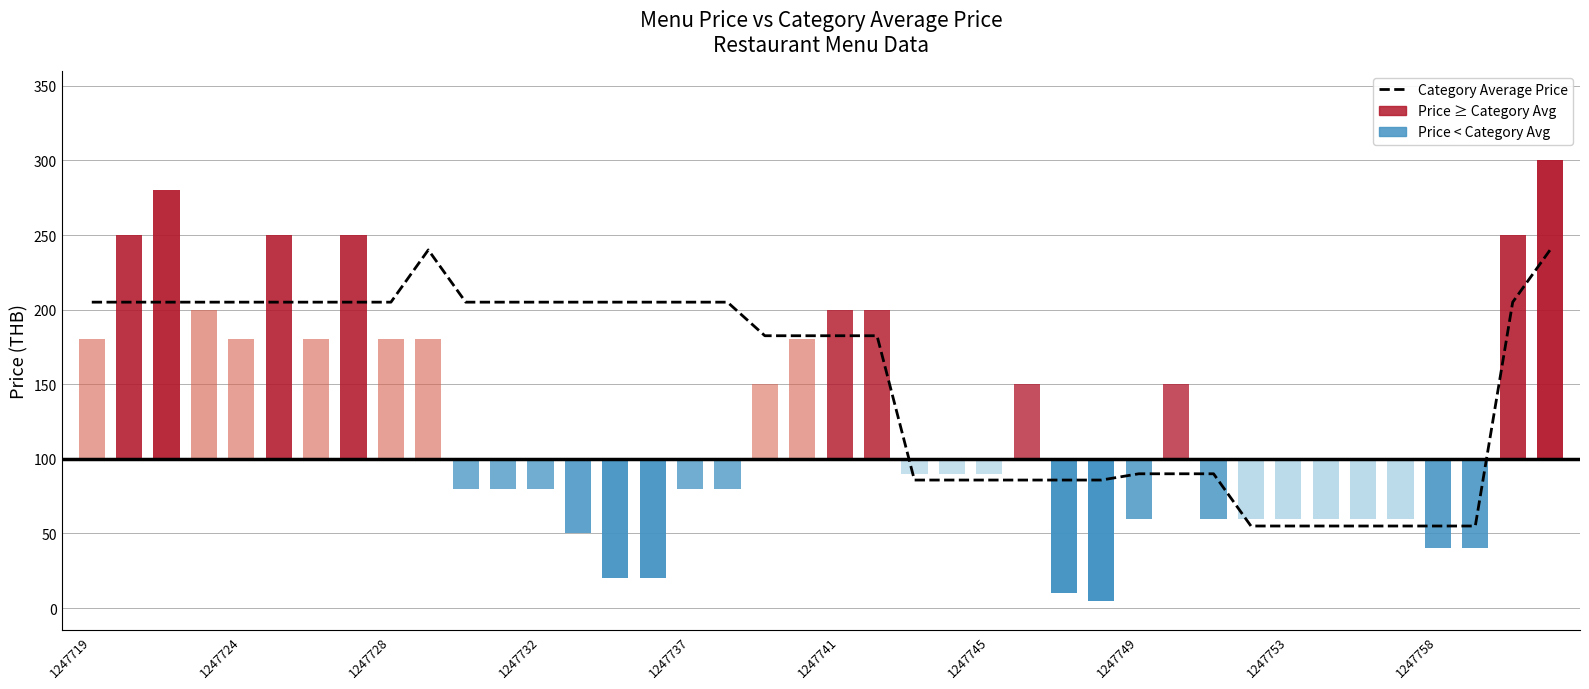

Approximately how many times larger is the value at 14 compared to 1247719?

1.0